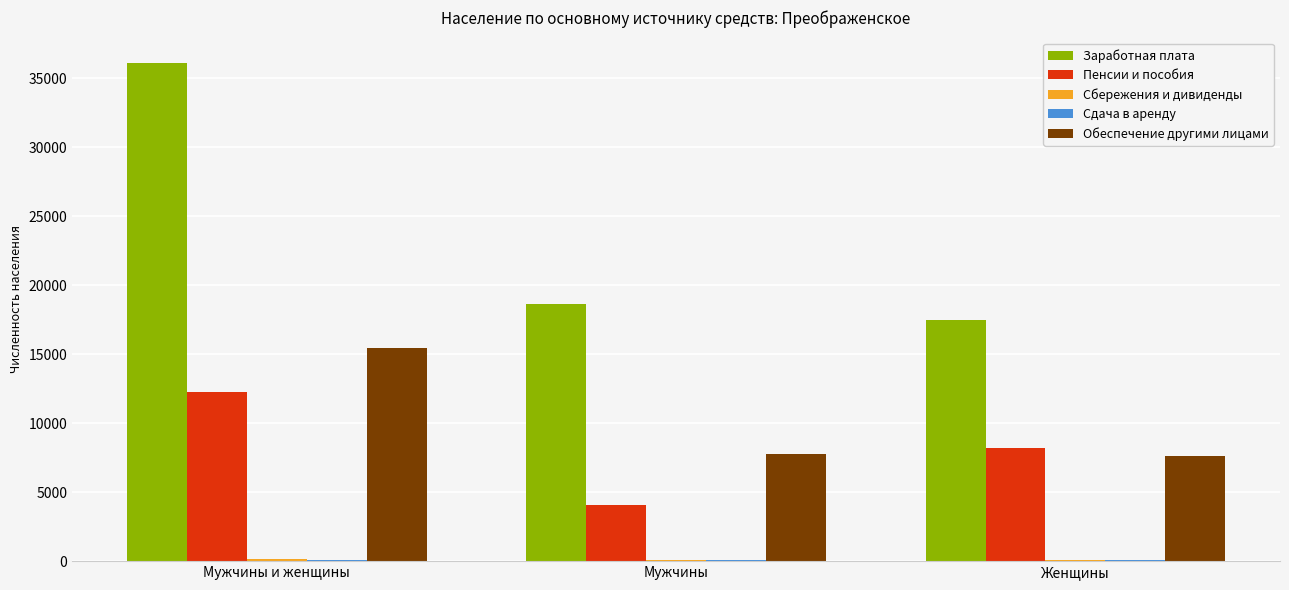

What is the sum of all Пенсии и пособия values?

24558